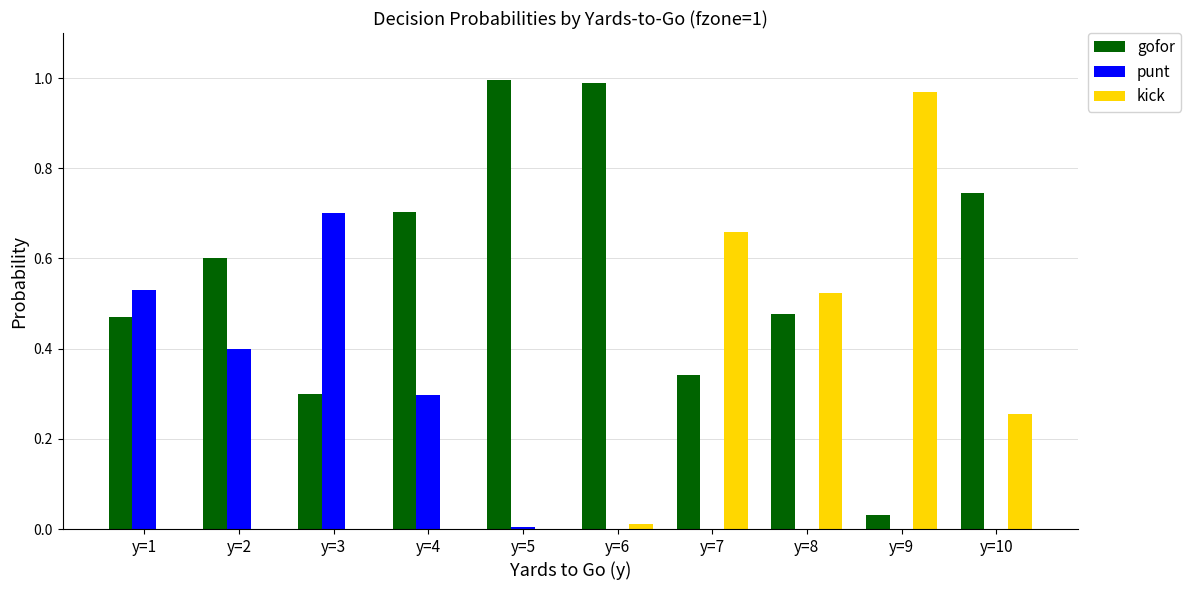

The gofor series shows 0.3 at y=7. True or false?

True